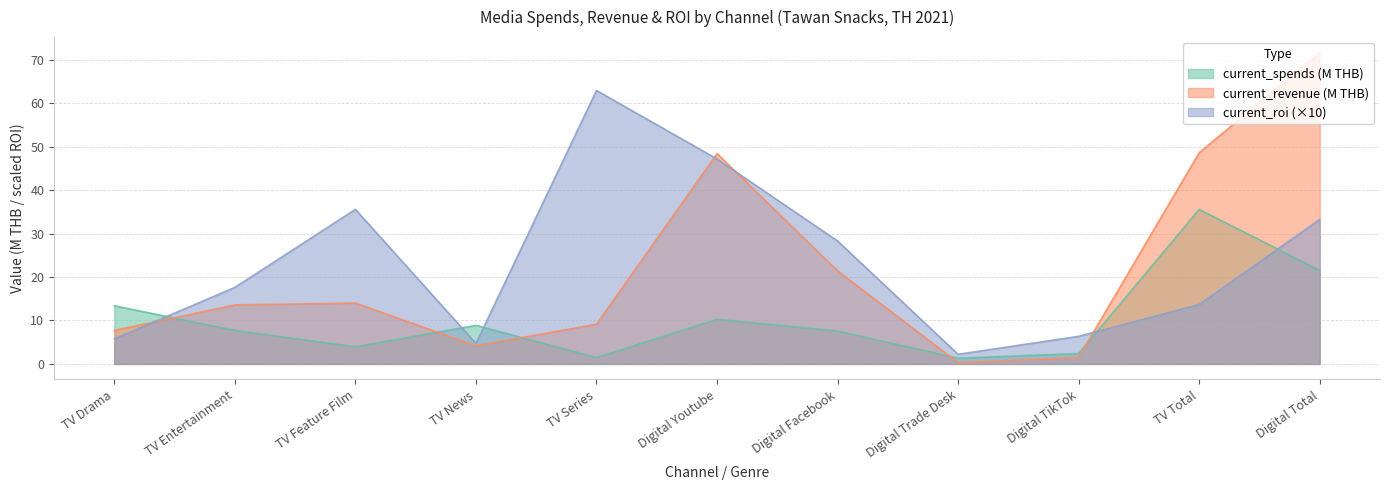

Does the chart have visible grid lines?

Yes